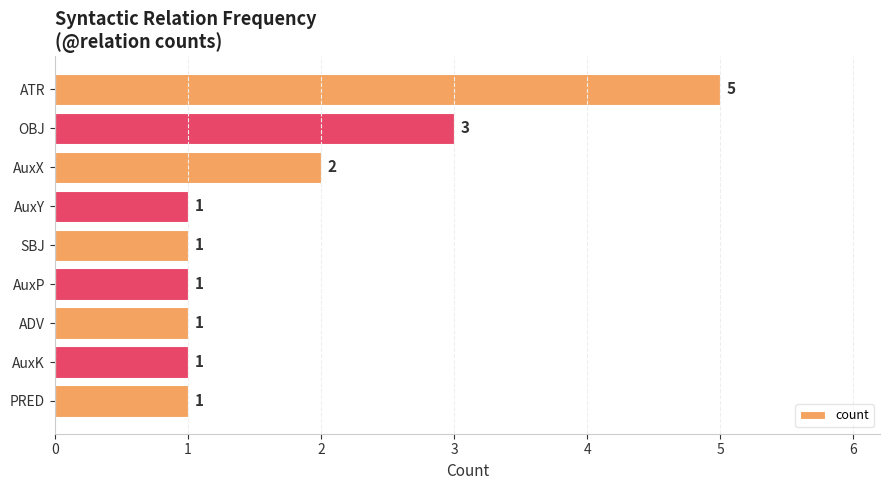

Reading top to bottom, what are all the values shown in this chart?

5	3	2	1	1	1	1	1	1